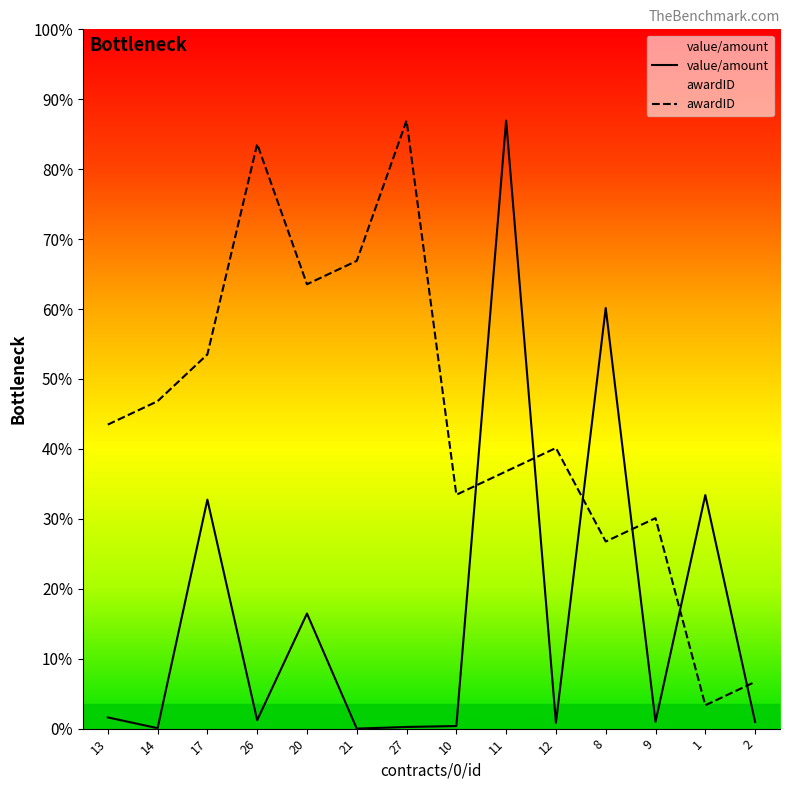

At which category does awardID reach its first local peak?

26